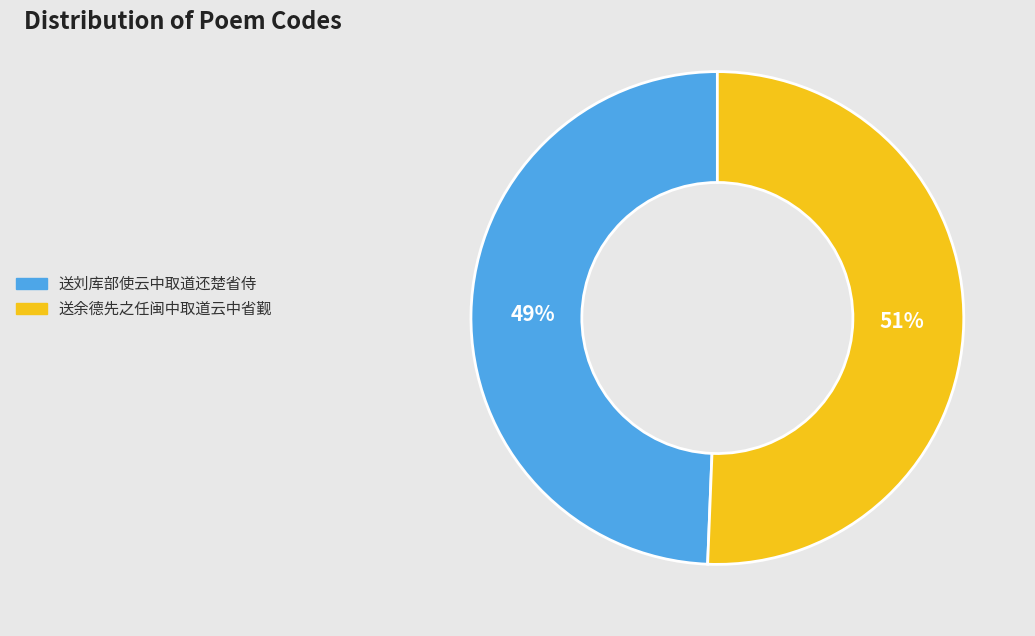

Which has a higher value, 送余德先之任闽中取道云中省觐 or 送刘库部使云中取道还楚省侍?

送余德先之任闽中取道云中省觐